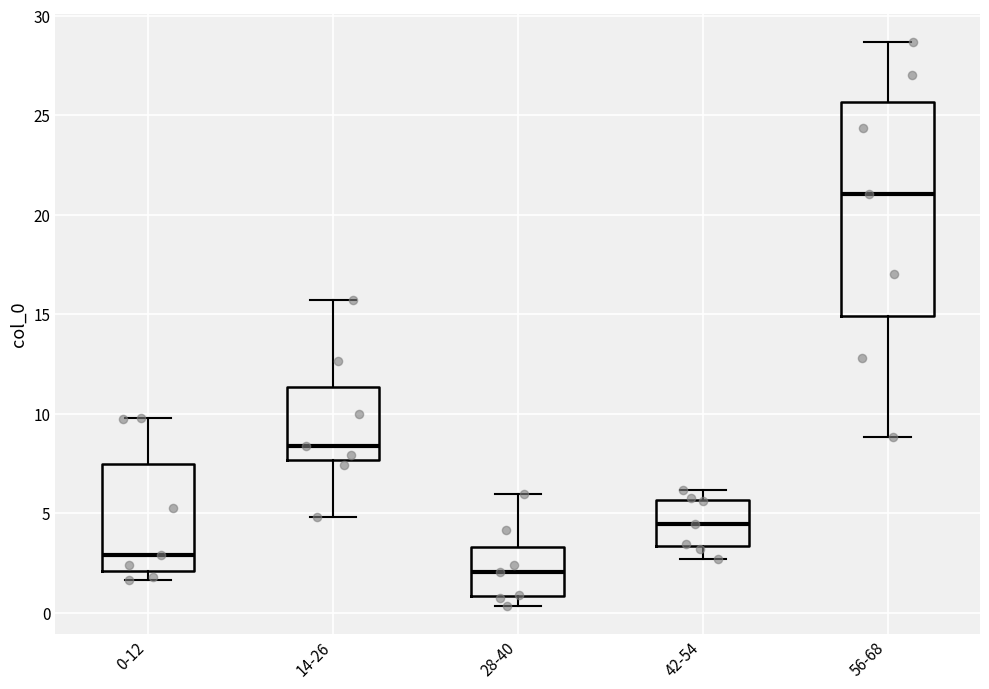

Which box has the highest median line?

56-68